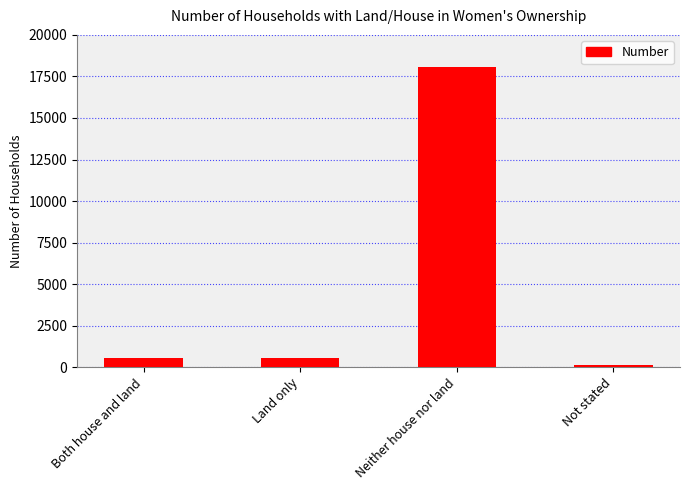

What is the difference between the second highest and minimum values?

423